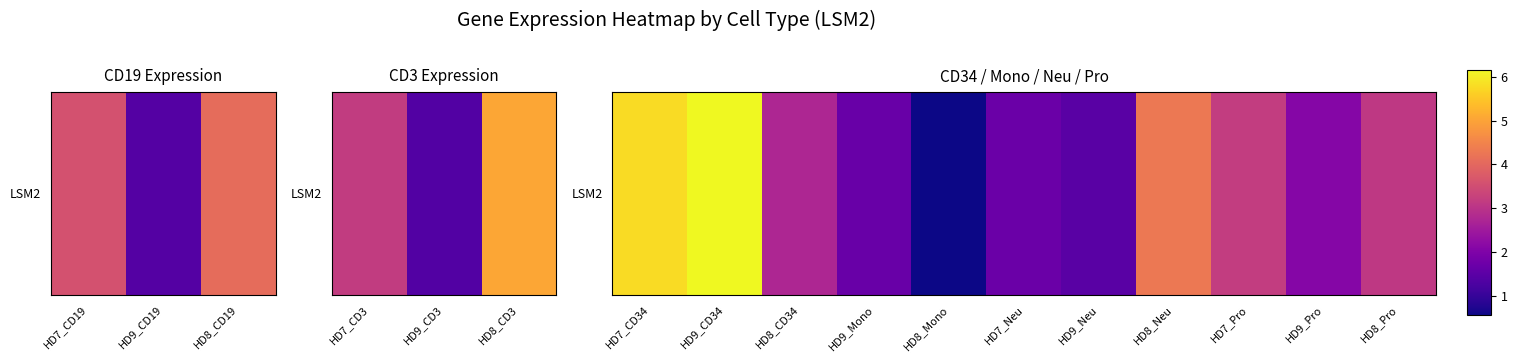

What is the difference between the maximum and minimum values?

5.6